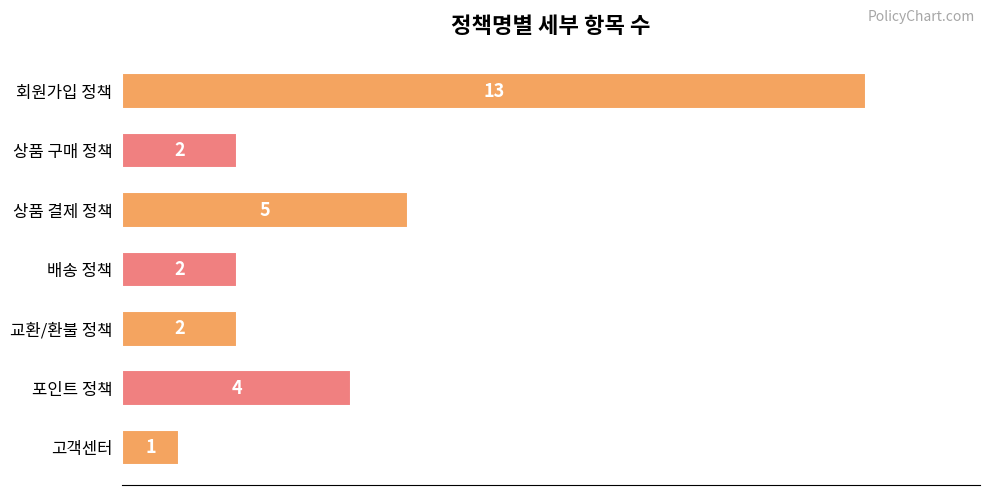

Does the chart contain stacked bars?

No